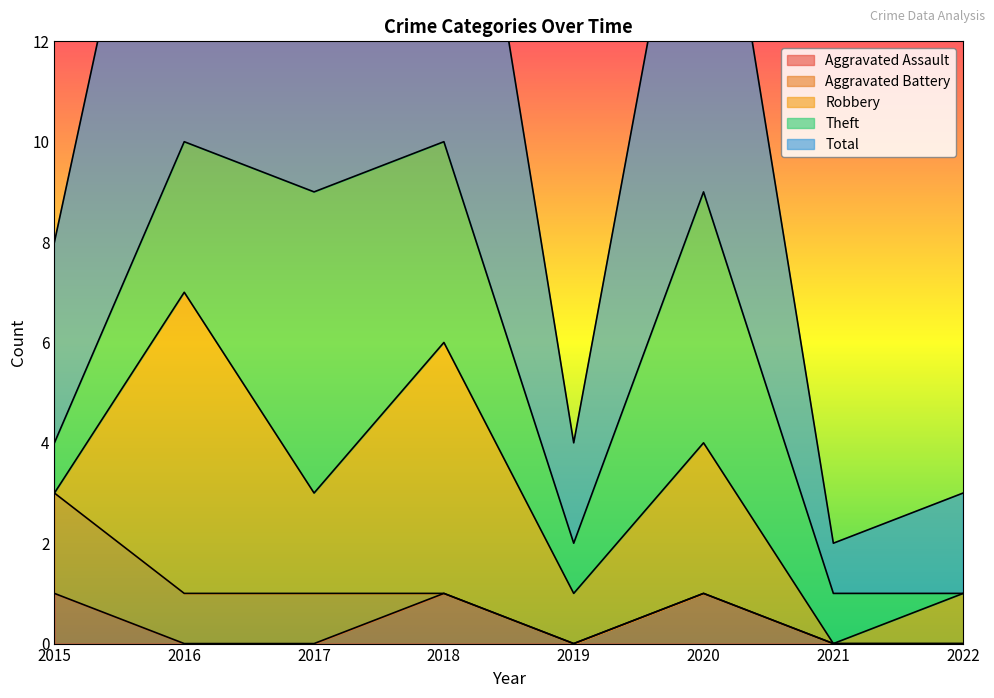

Reading left to right, extract all data points from this chart.

Aggravated Assault: 1	0	0	1	0	1	0	0
Aggravated Battery: 2	1	1	0	0	0	0	0
Robbery: 0	6	2	5	1	3	0	1
Theft: 1	3	6	4	1	5	1	0
Total: 4	10	9	10	2	9	1	2